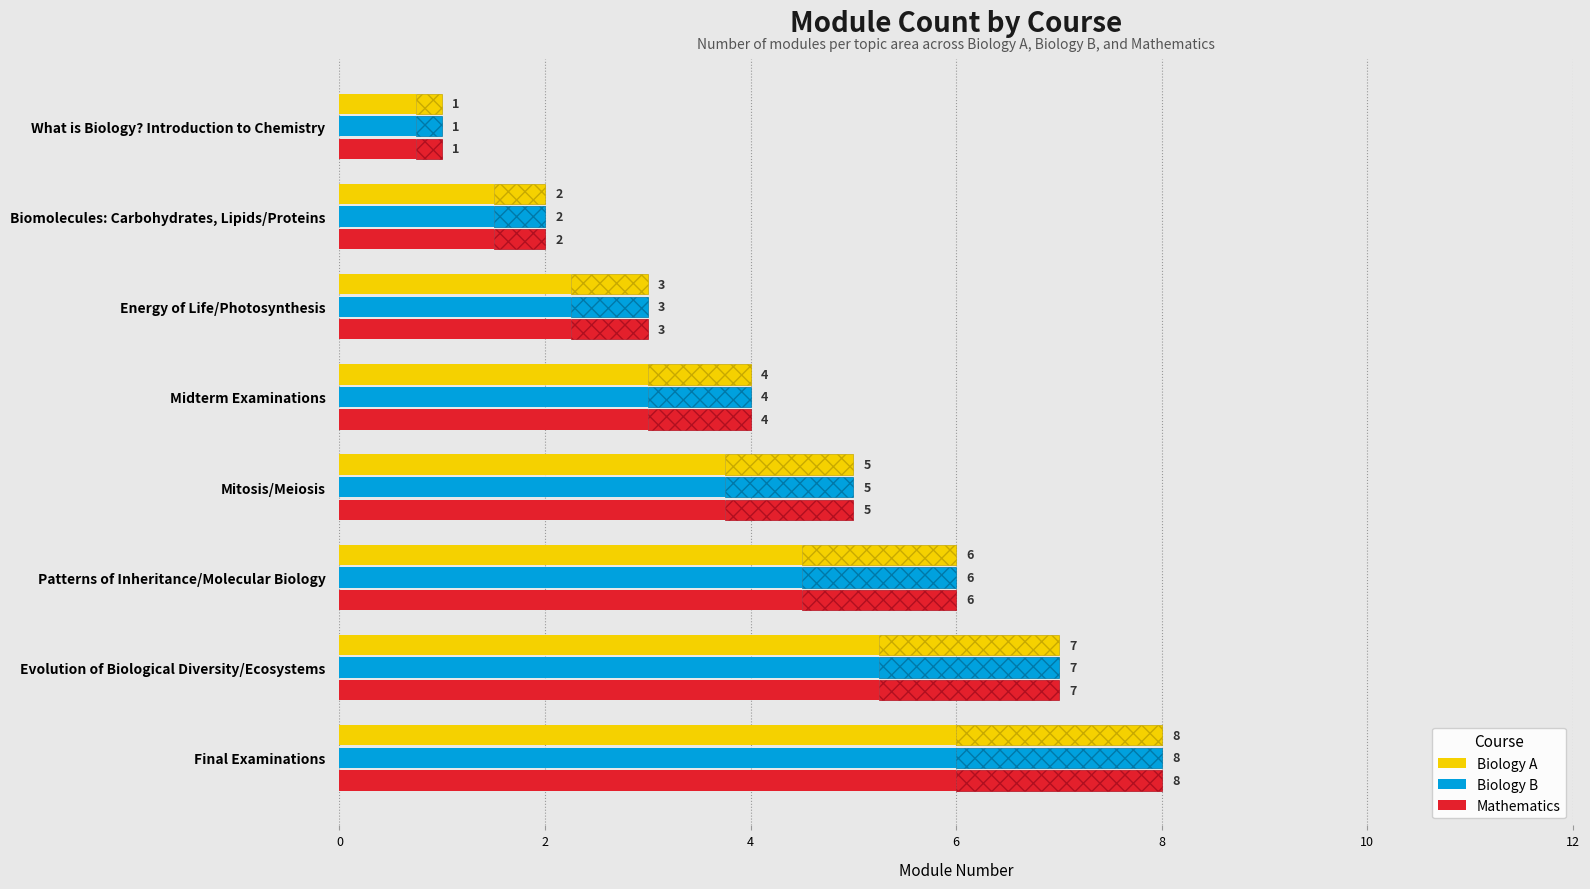

Between Patterns of Inheritance/Molecular Biology and Mitosis/Meiosis, which is larger?

Patterns of Inheritance/Molecular Biology